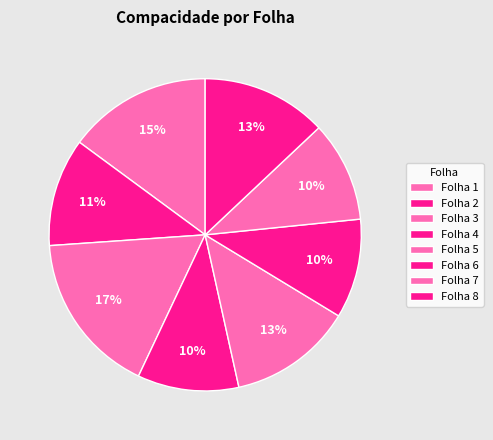

How many segments does this pie chart have?

8